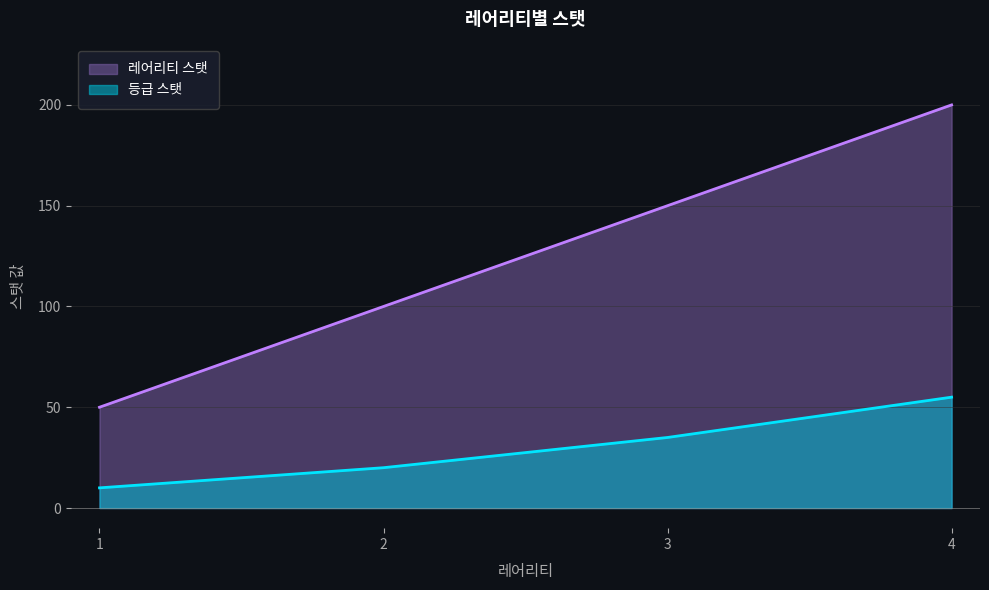

Which series has the largest range (max minus min)?

레어리티 스탯